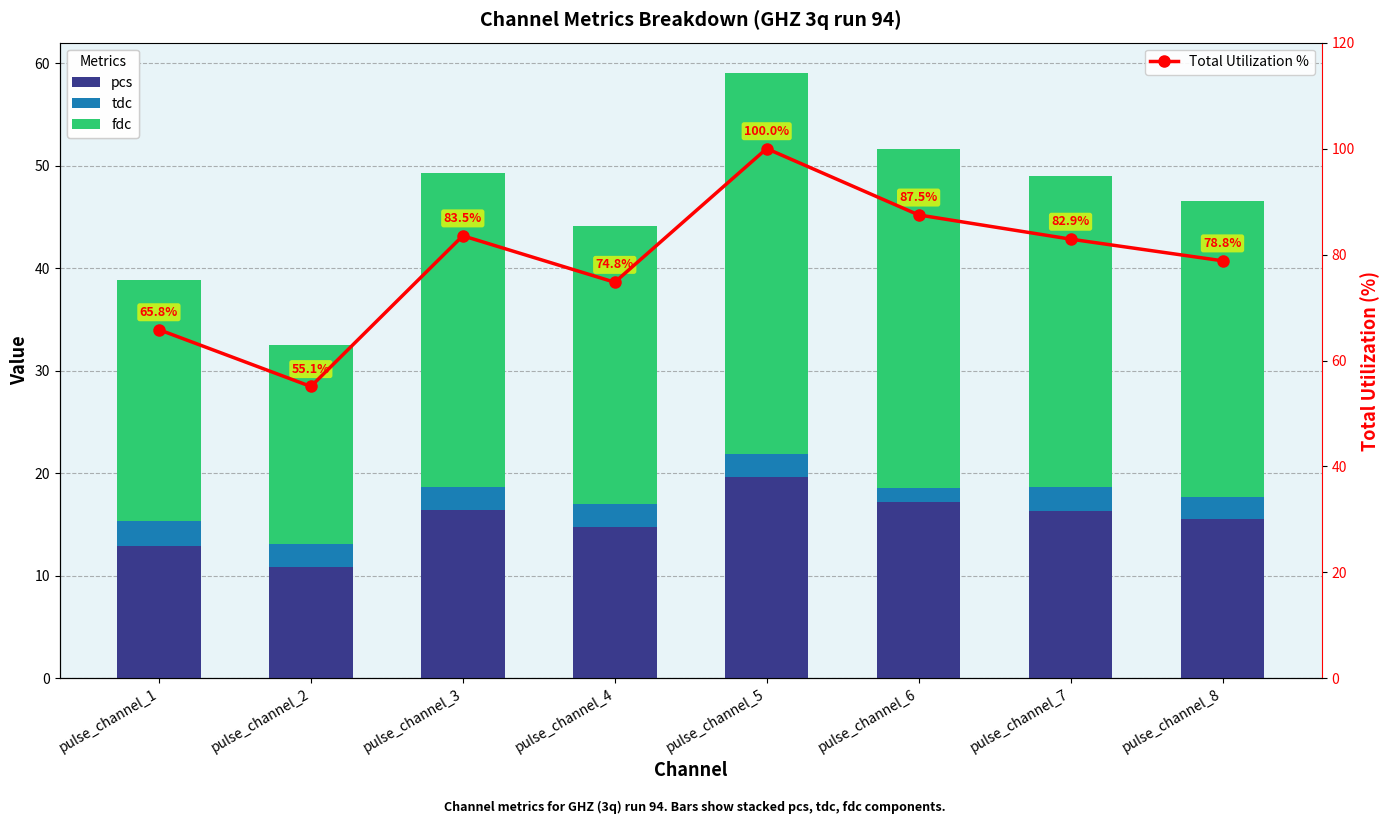

List the series in order of their peak value, highest first.

Total Utilization %, fdc, pcs, tdc